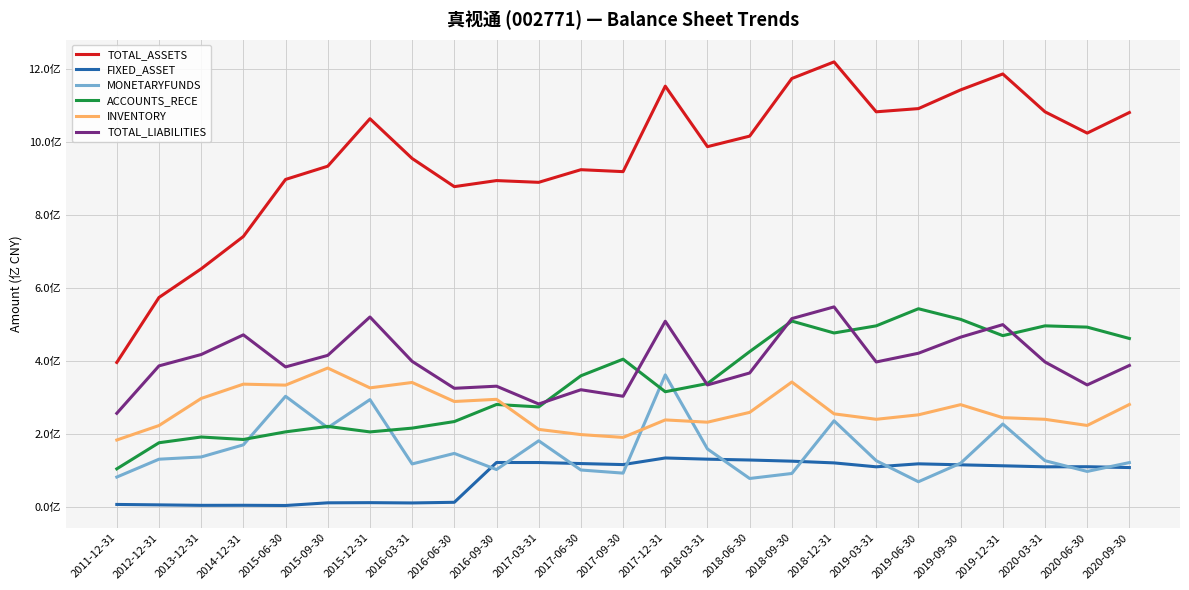

True or false: TOTAL_ASSETS and INVENTORY cross at least once.

False